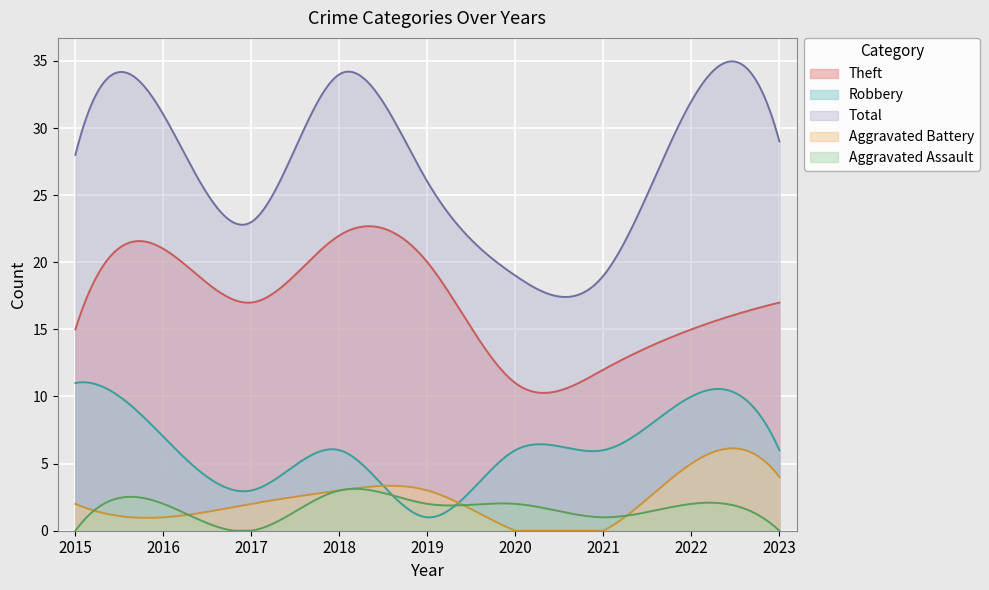

Reading right to left, list all the values displayed in this chart.

Robbery: 2023=6	2022=10	2021=6	2020=6	2019=1	2018=6	2017=3	2016=7	2015=11
Theft: 2023=17	2022=15	2021=12	2020=11	2019=20	2018=22	2017=17	2016=21	2015=15
Aggravated Battery: 2023=4	2022=5	2021=0	2020=0	2019=3	2018=3	2017=2	2016=1	2015=2
Aggravated Assault: 2023=0	2022=2	2021=1	2020=2	2019=2	2018=3	2017=0	2016=2	2015=0
Total: 2023=29	2022=32	2021=19	2020=19	2019=26	2018=34	2017=23	2016=31	2015=28